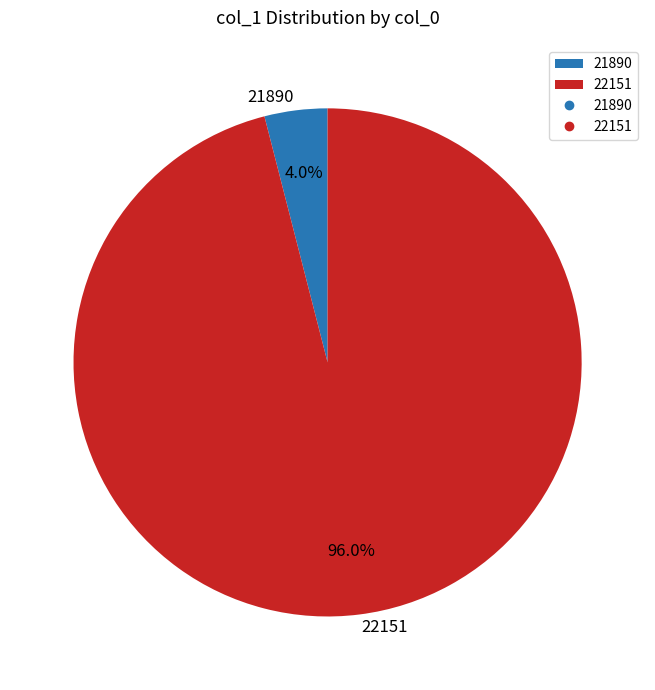

Does 22151 represent more than half of the total?

Yes